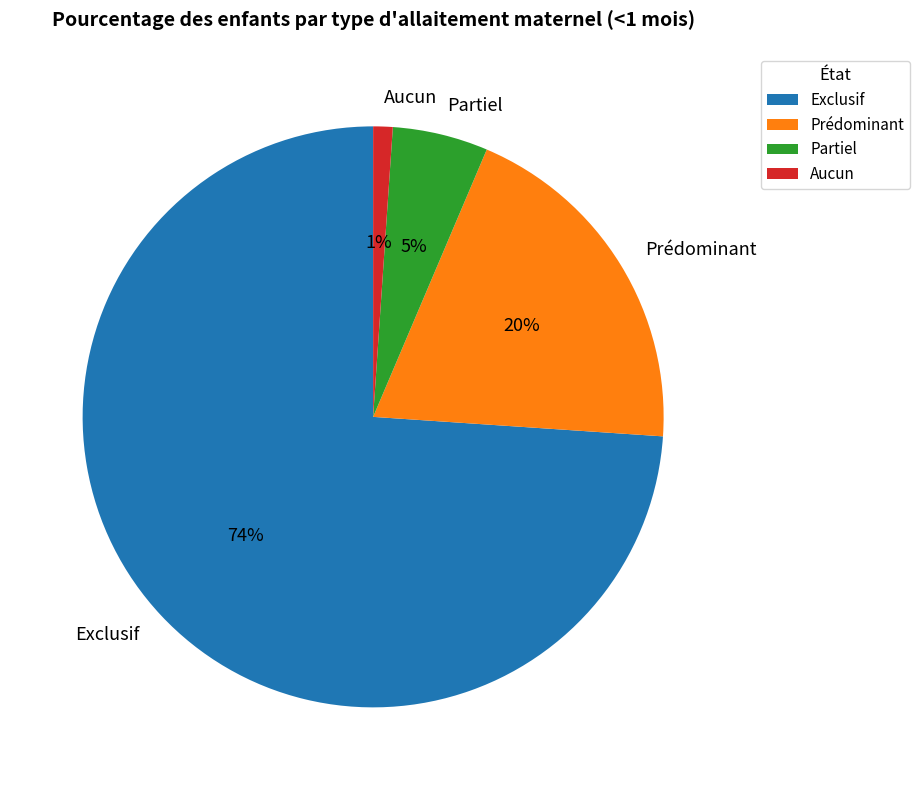

Rank the categories by value from lowest to highest.

Aucun, Partiel, Prédominant, Exclusif